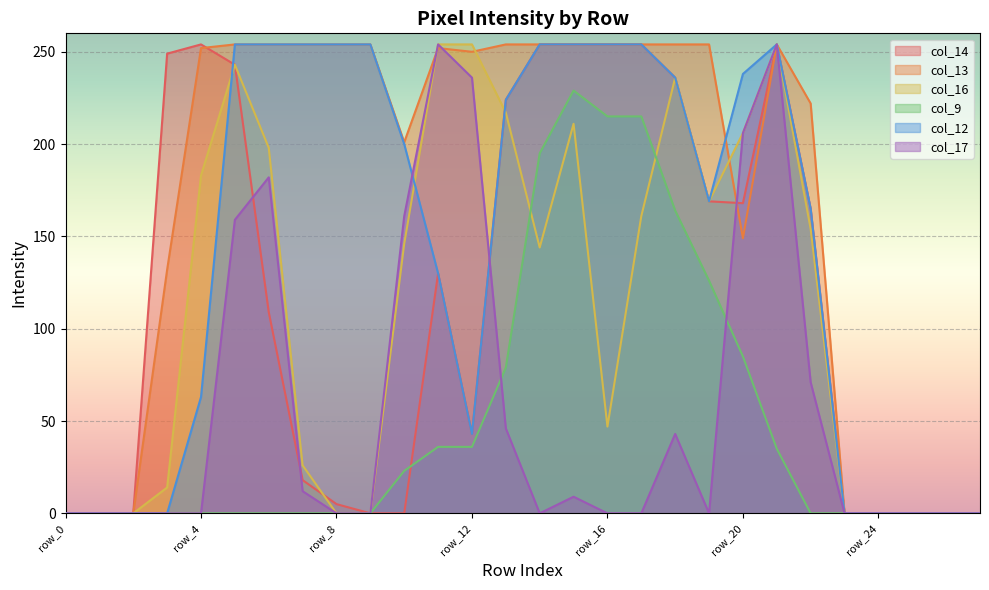

In col_12, how many points are lower than both neighbors (excluding endpoints)?

2